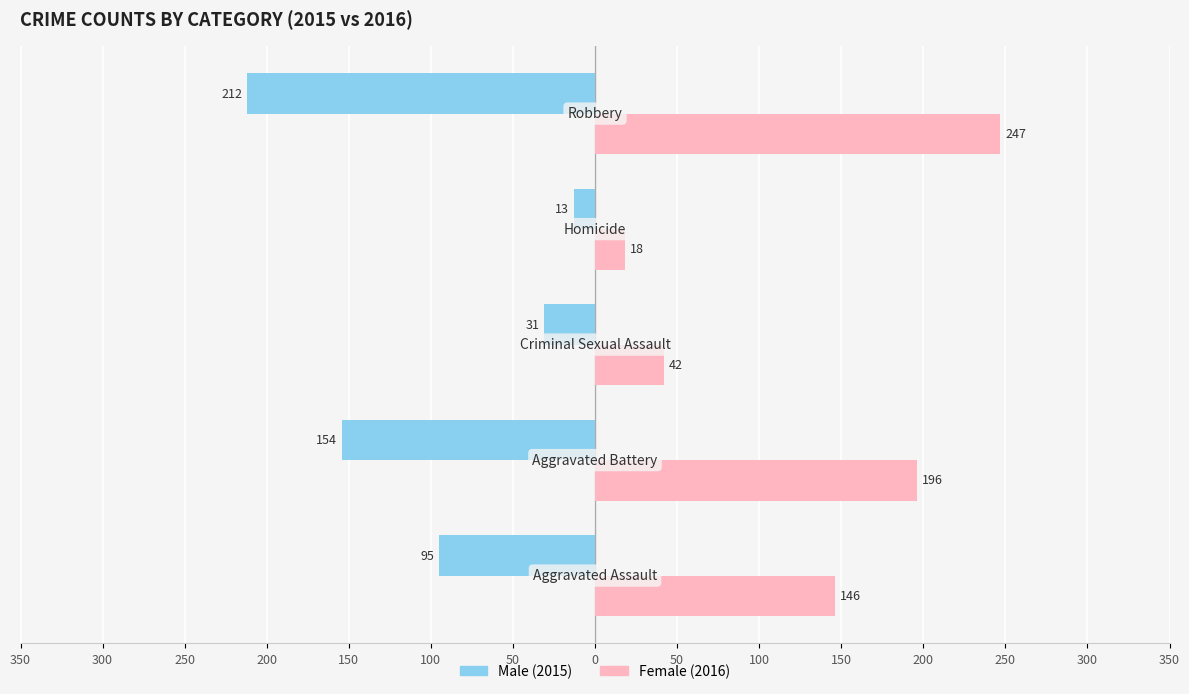

Reading left to right, transcribe all the data shown in this chart.

Male: 50=-95	100=-154	150=-31	200=-13	250=-212
Female: 50=146	100=196	150=42	200=18	250=247